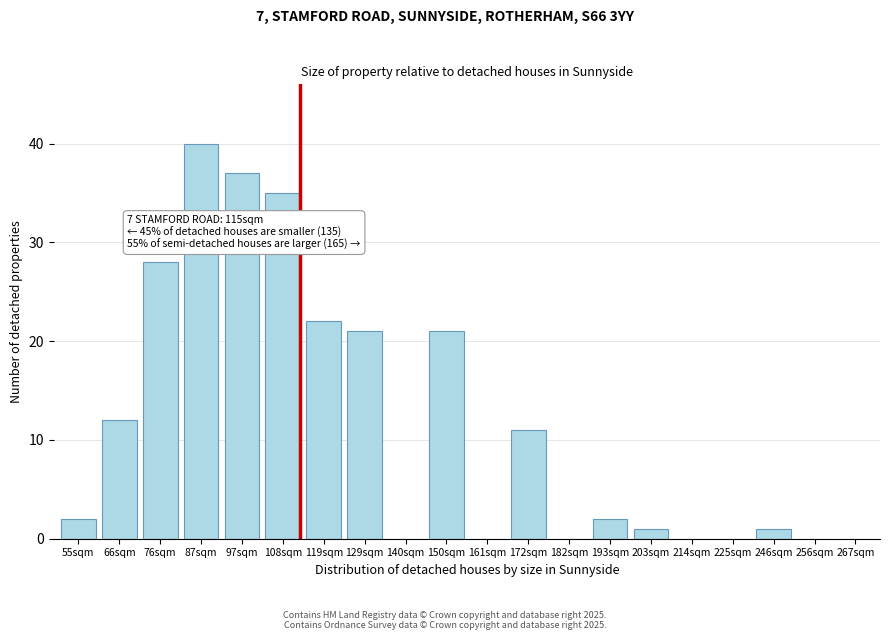

Reading left to right, list all the values displayed in this chart.

55sqm=2	66sqm=12	76sqm=28	87sqm=40	97sqm=37	108sqm=35	119sqm=22	129sqm=21	140sqm=0	150sqm=21	161sqm=0	172sqm=11	182sqm=0	193sqm=2	203sqm=1	214sqm=0	225sqm=0	246sqm=1	256sqm=0	267sqm=0